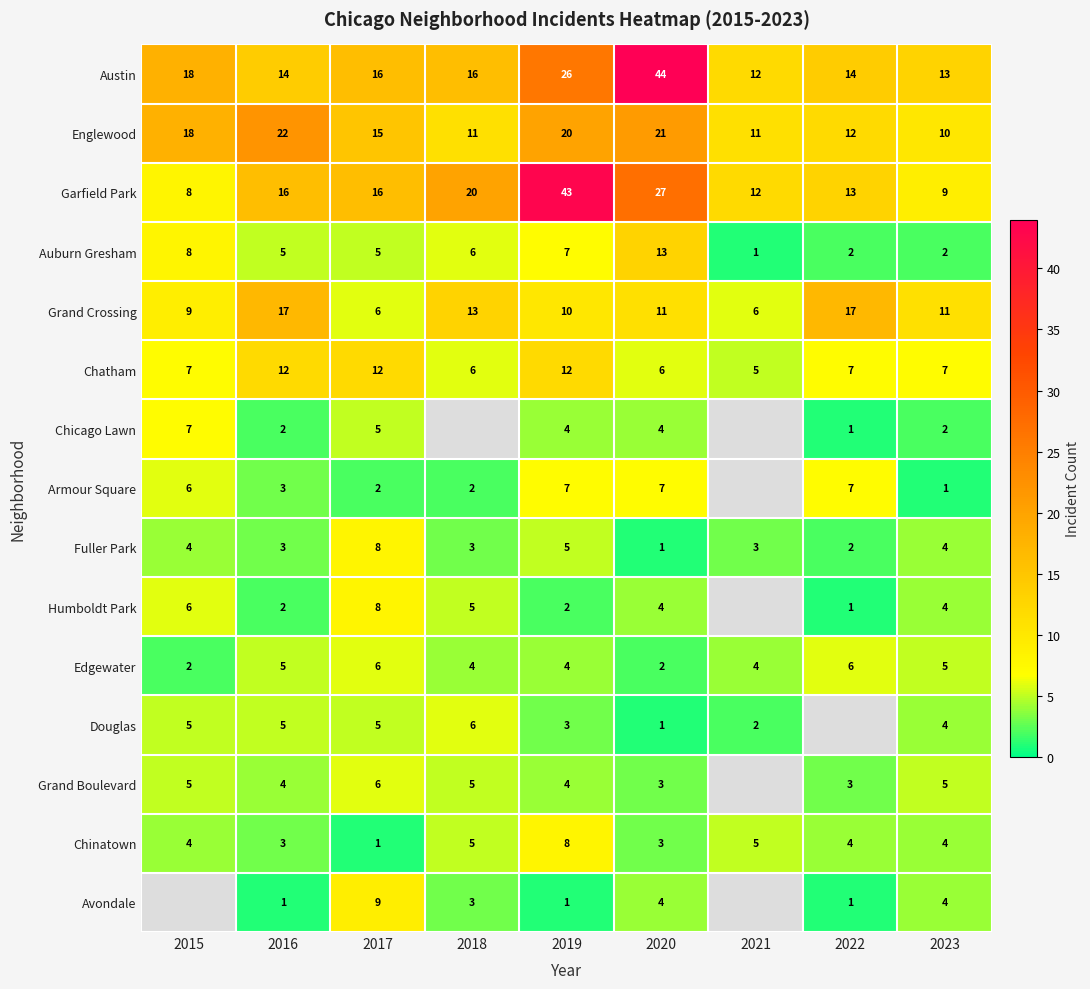

What is the difference between the second highest and minimum values in the Englewood series?

11